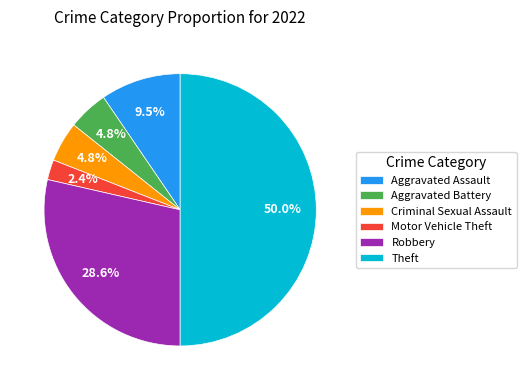

Count the number of slices in the pie.

6